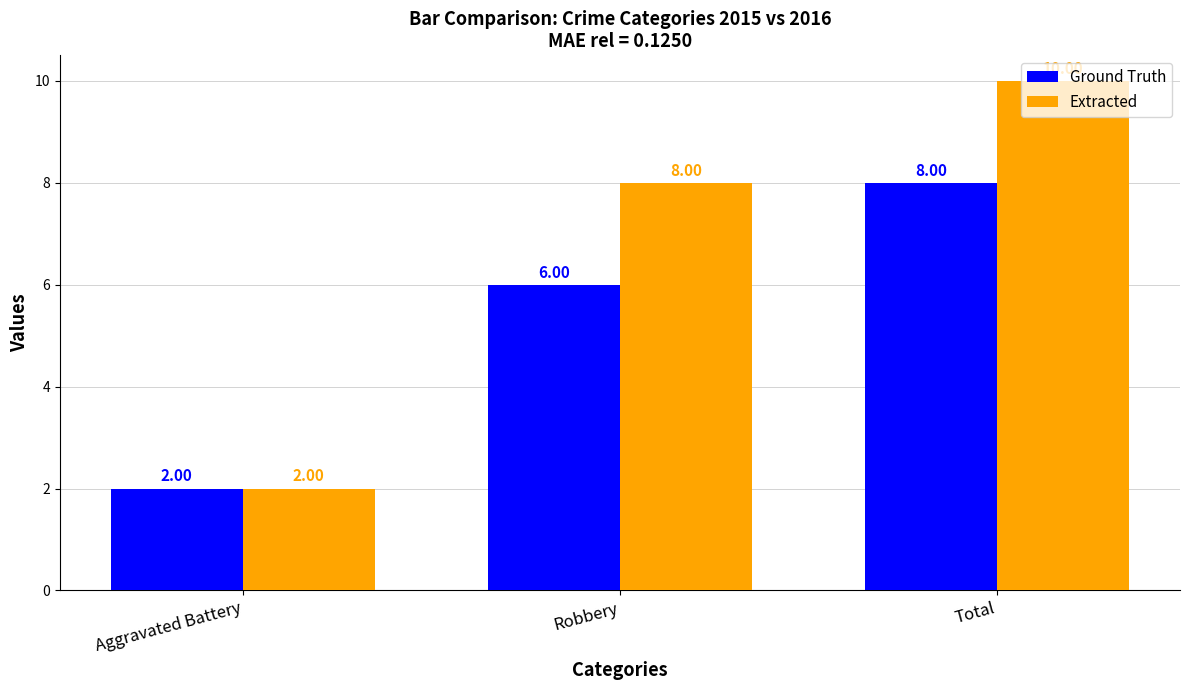

True or false: Extracted has a value of 10 at Total.

True